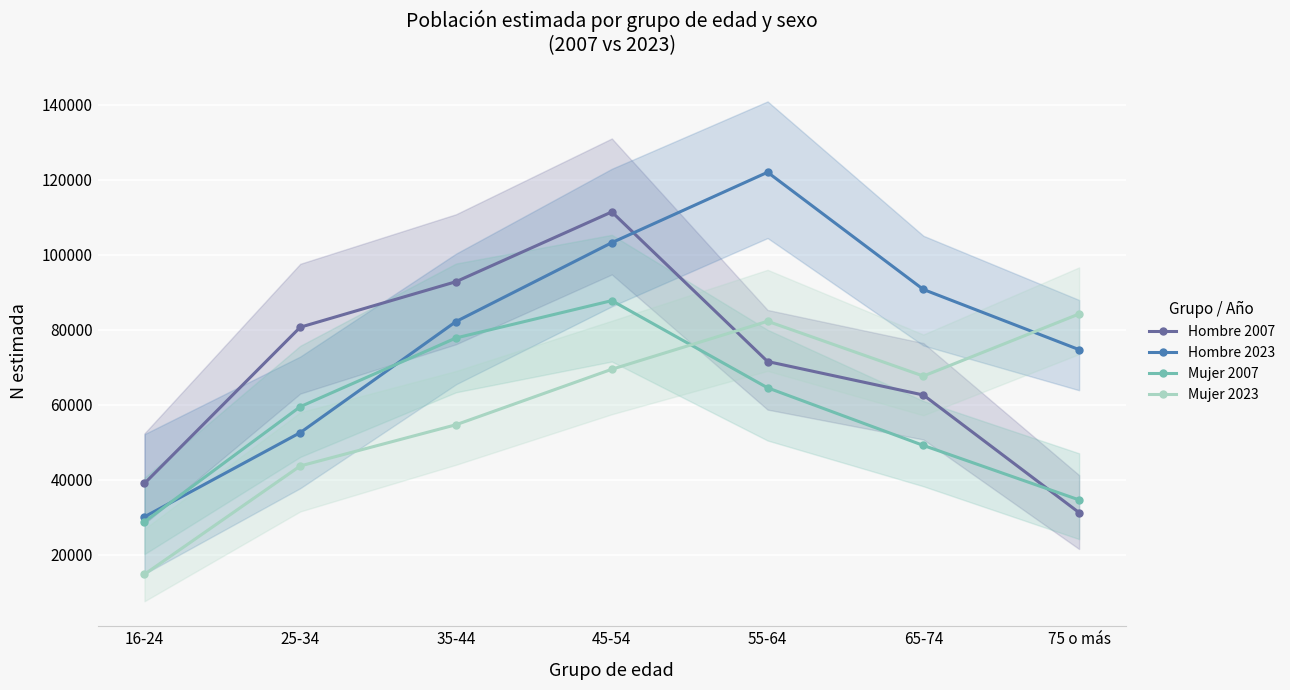

Where is Mujer 2023 nearest to the value 49558?

35-44